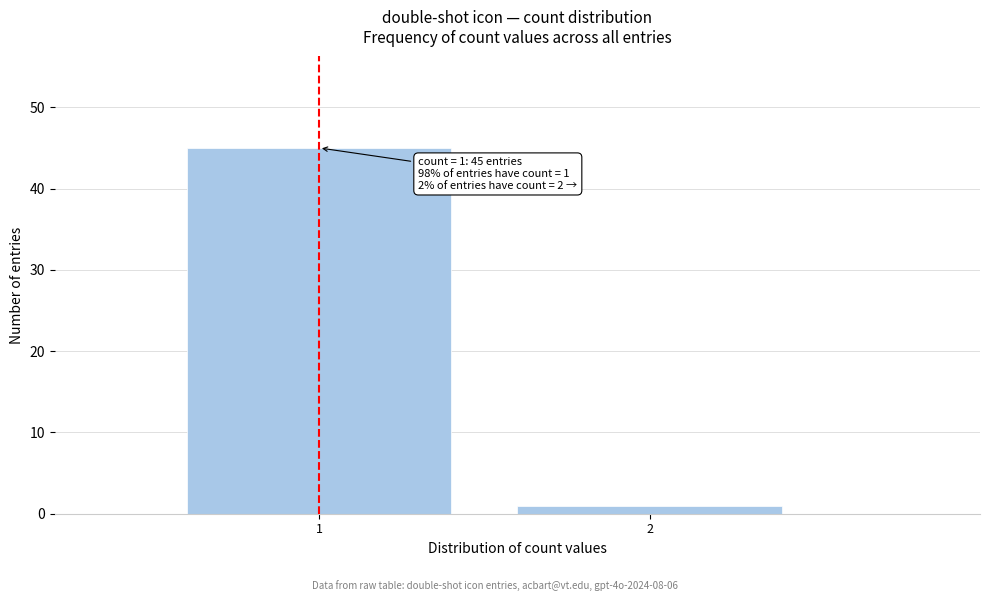

Reading right to left, transcribe all the data shown in this chart.

2=1	1=45